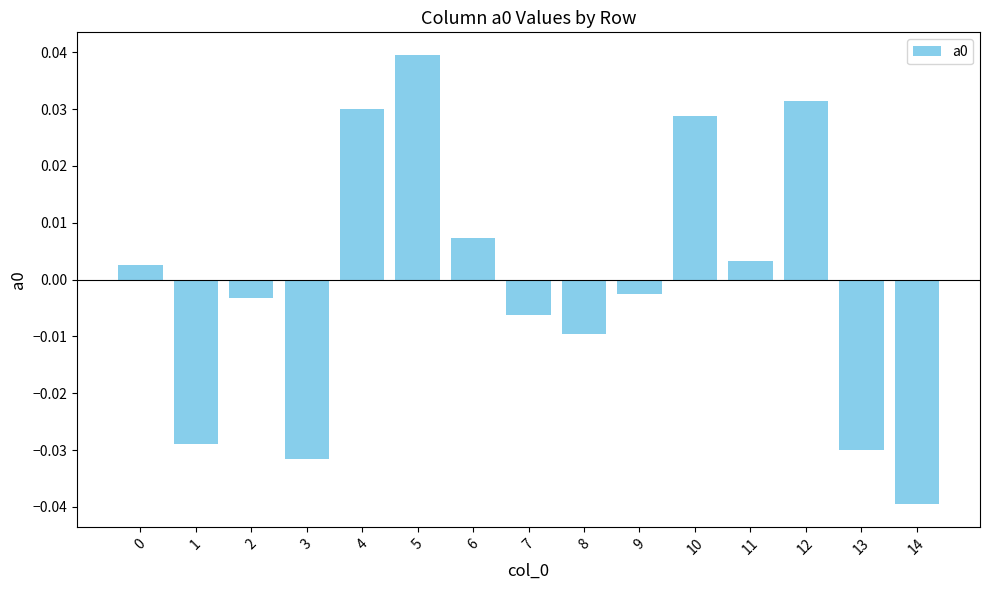

What is the difference between the maximum and minimum values?

0.1